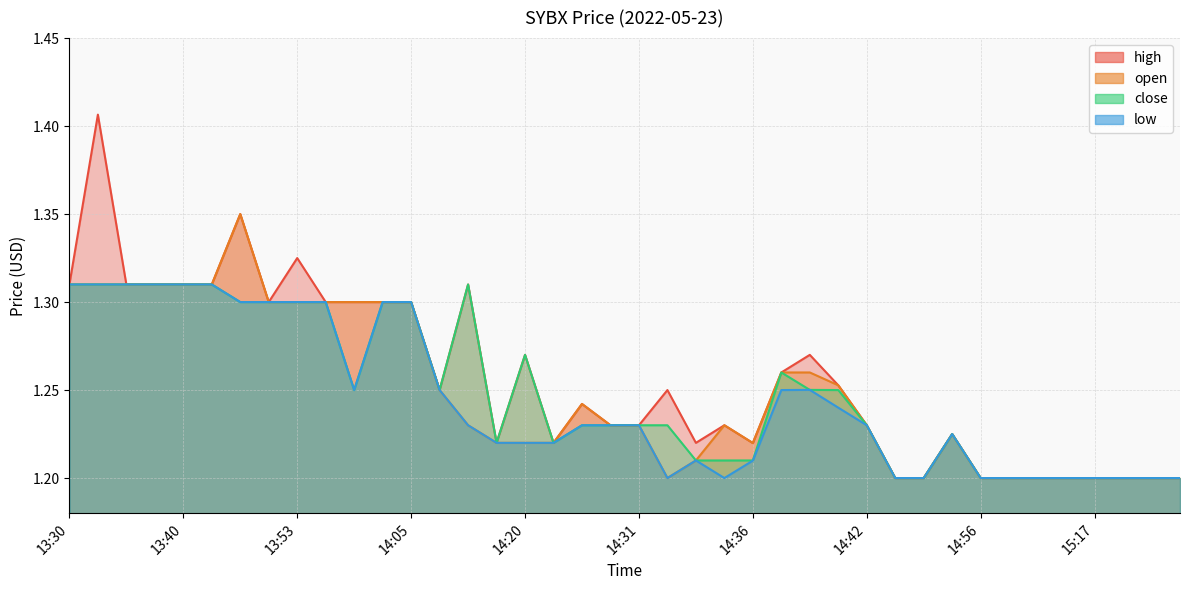

What is the difference between the second highest and minimum values in the low series?

0.1